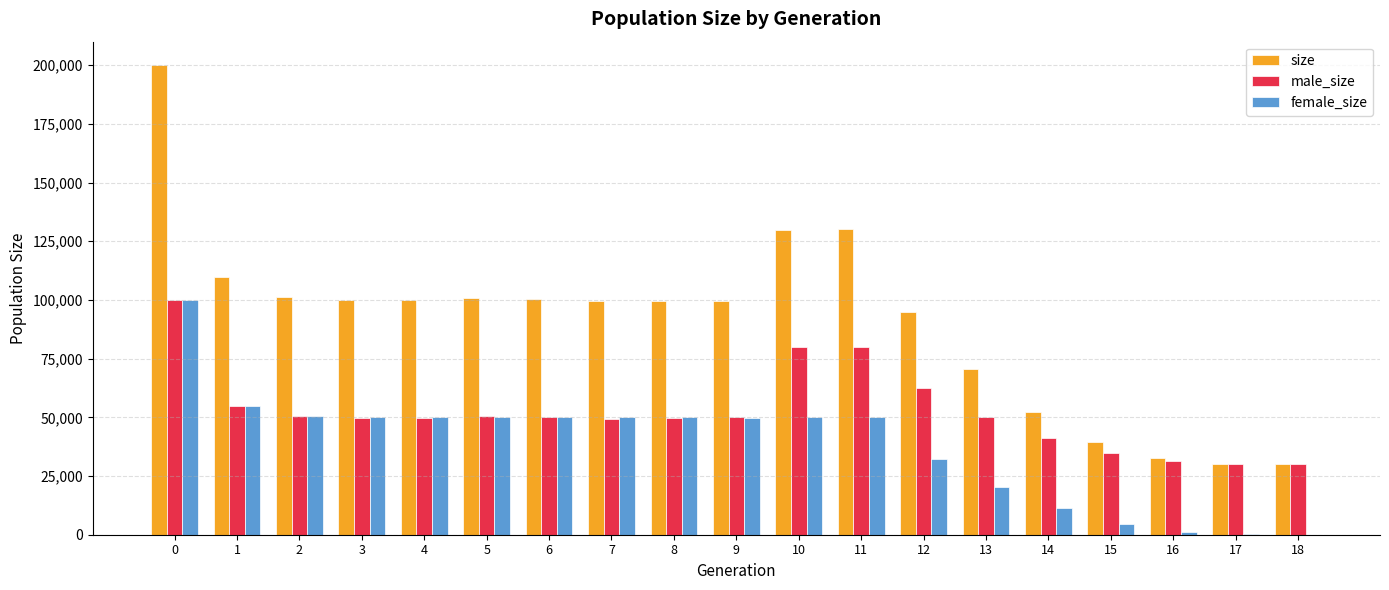

The value of female_size at 7 is 66116. True or false?

False